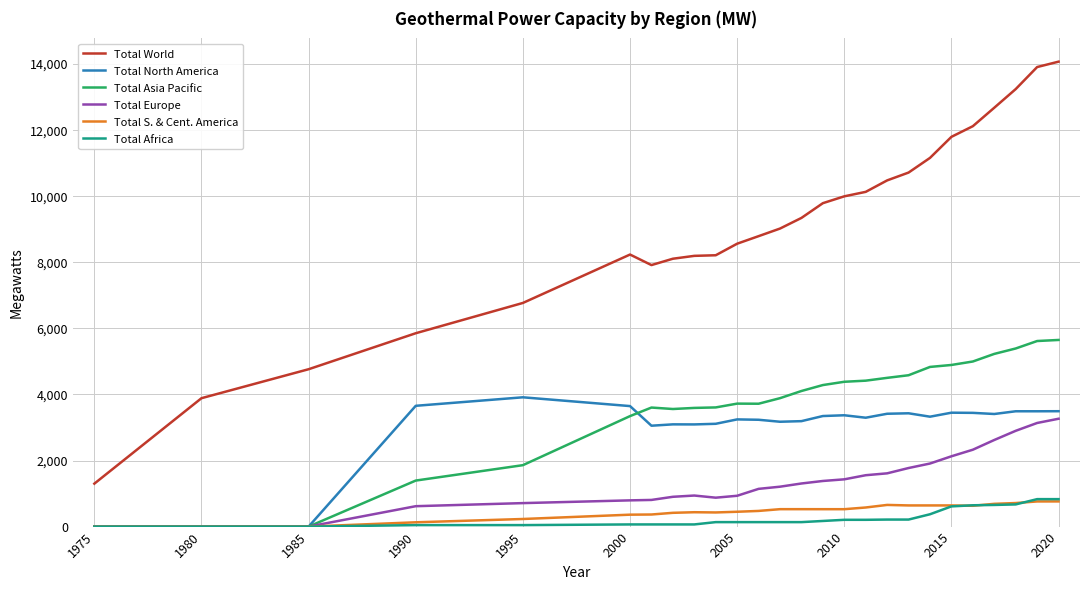

How many values in the Total Africa series are below 135?

9